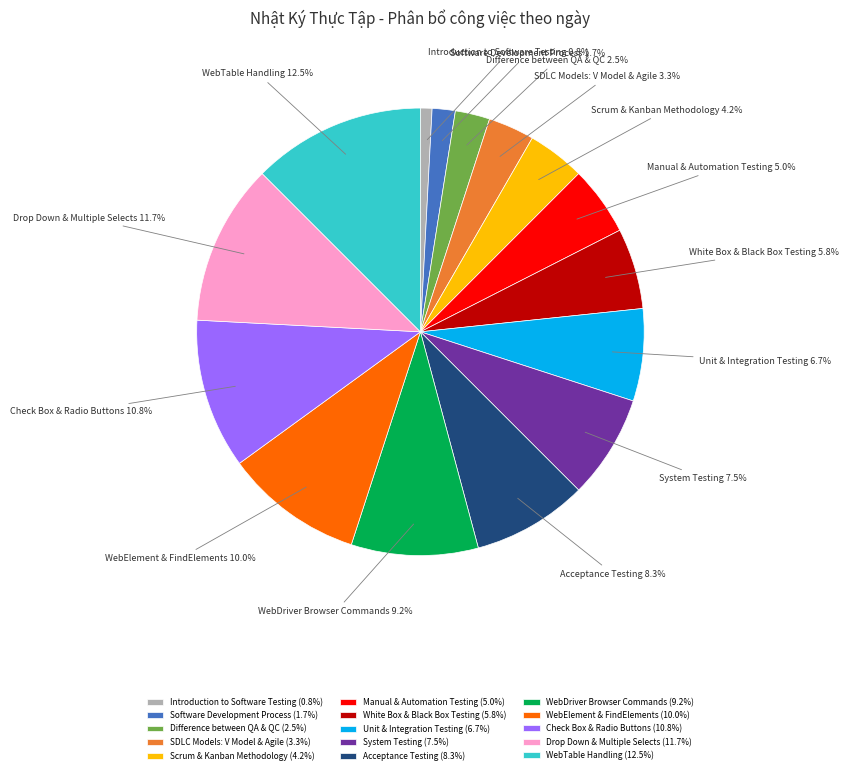

What percentage is the White Box & Black Box Testing slice, to the nearest percent?

6%